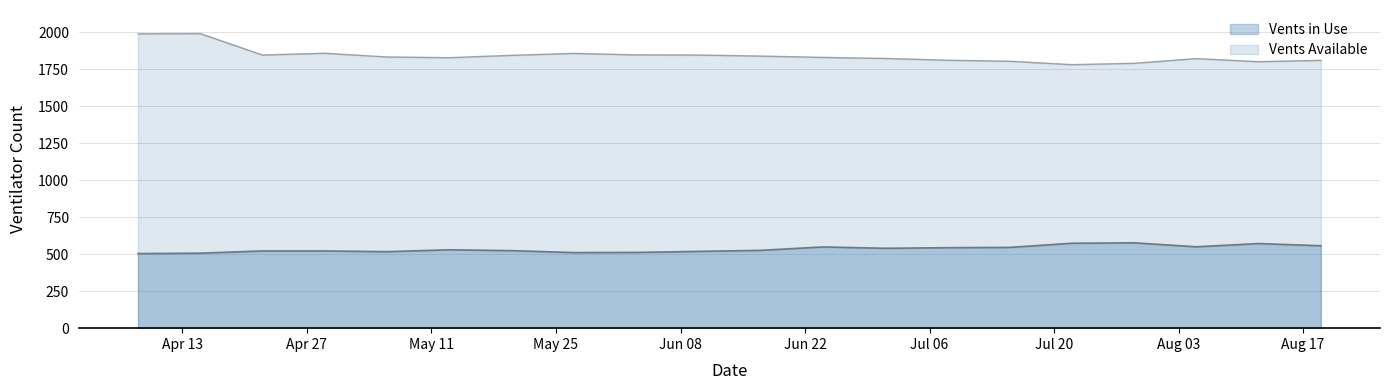

How many series are shown in this chart?

2